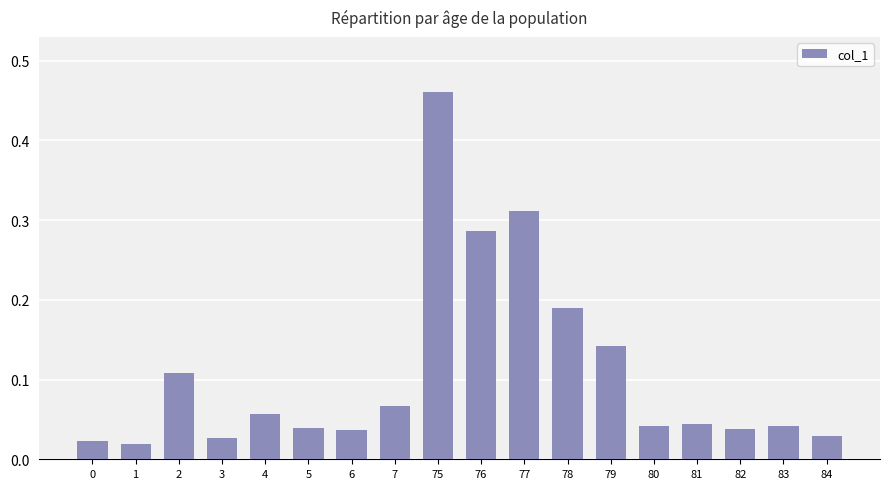

What is the difference between the maximum and minimum values?

0.4